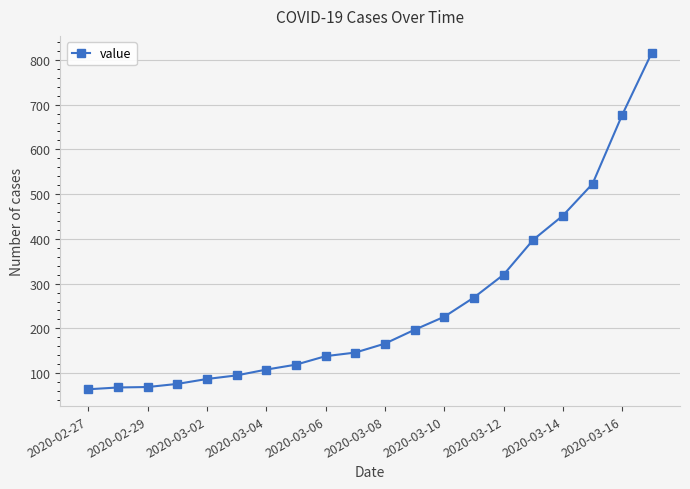

What is the value of the 3rd point from the left?

69